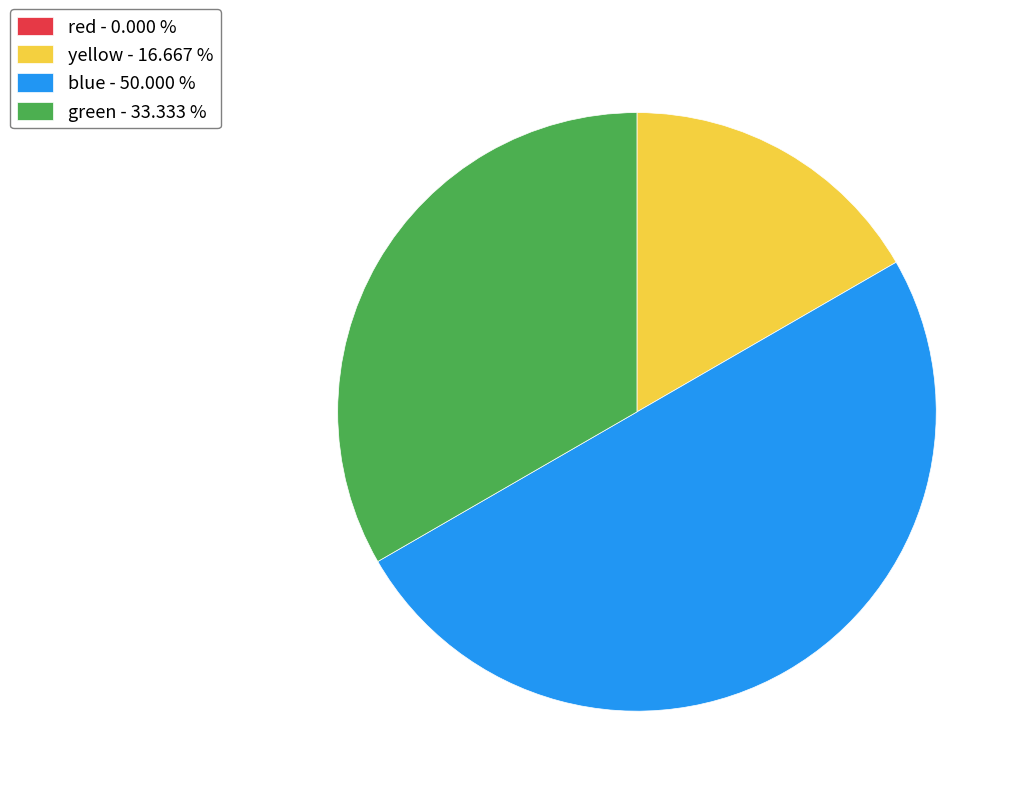

True or false: yellow accounts for 17% of the total.

True